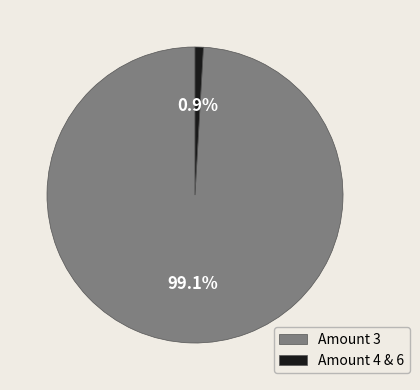

Between Amount 4 & 6 and Amount 3, which is larger?

Amount 3